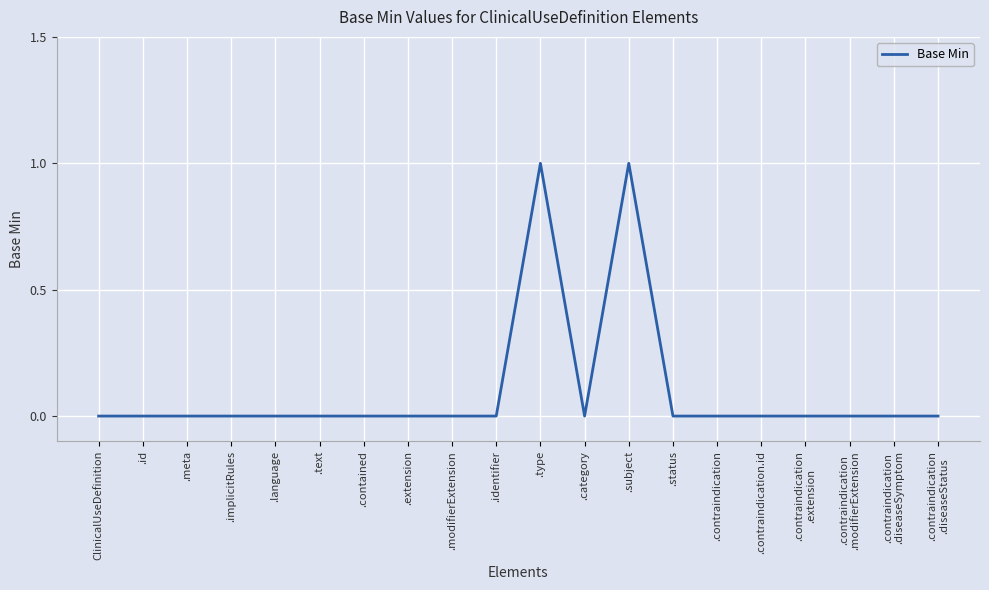

True or false: the data has more than 0 interior local peaks.

True